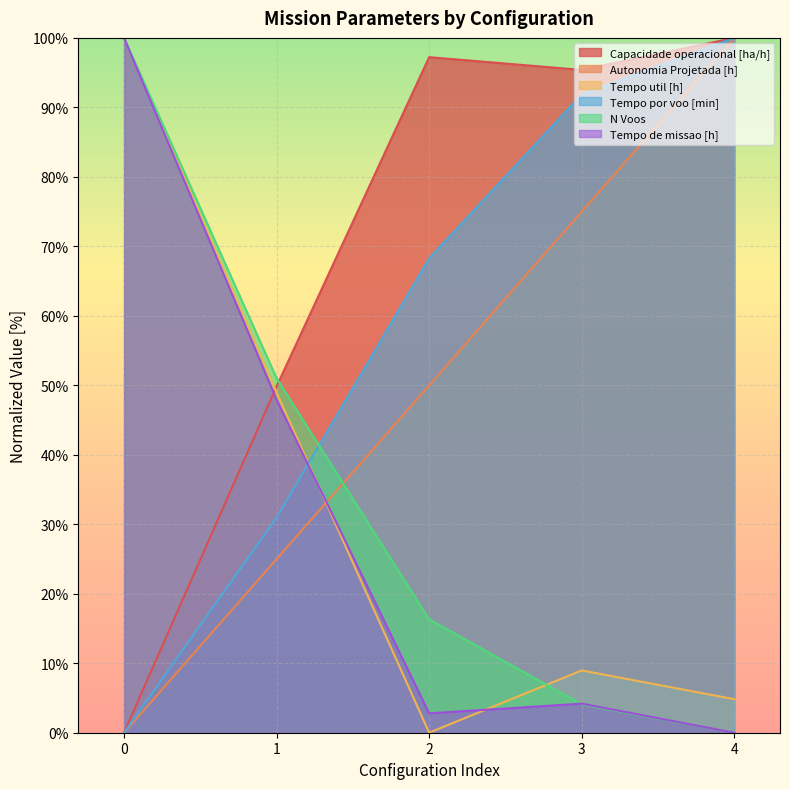

Which category has the highest value in the Autonomia Projetada [h] series?

4